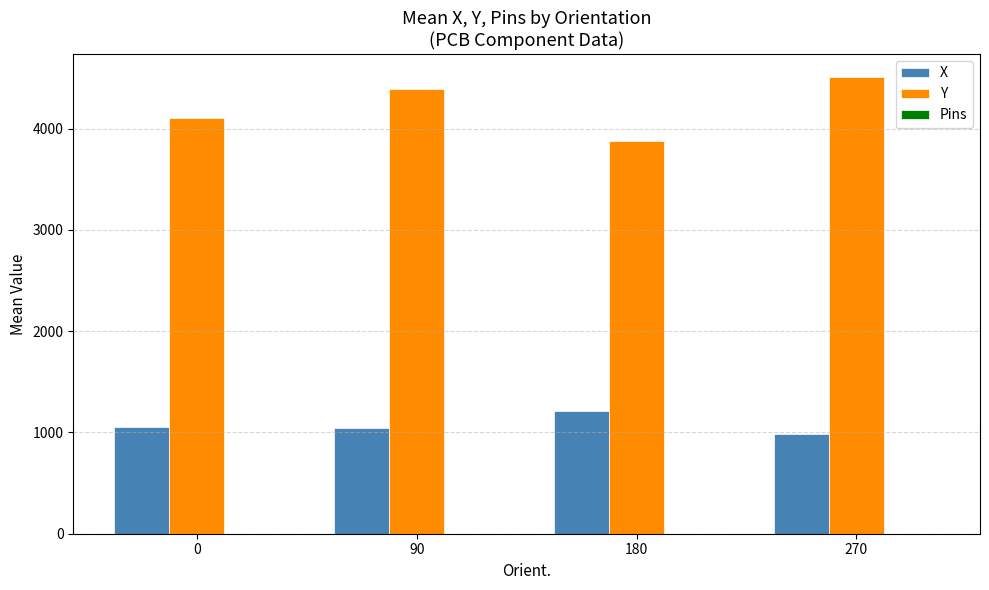

How many categories are shown in the chart?

4